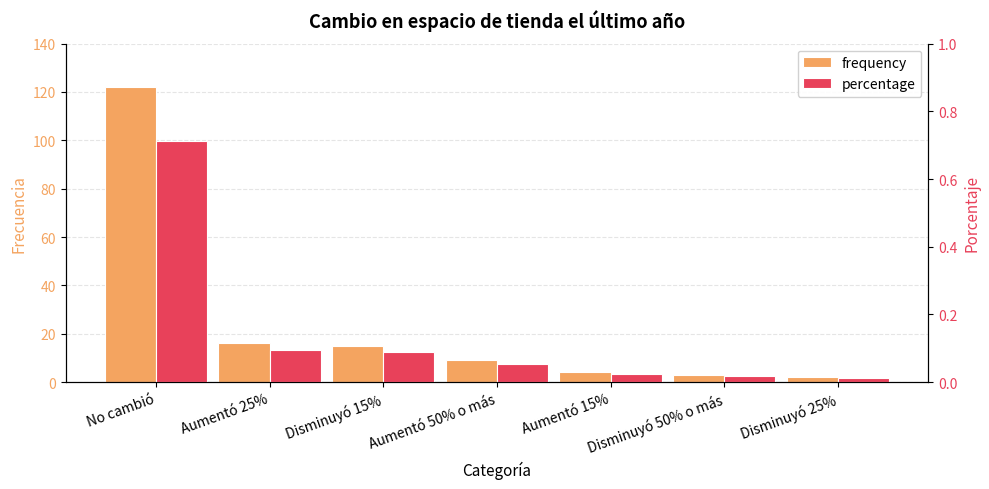

The value of percentage at No cambió is 0.7. True or false?

True